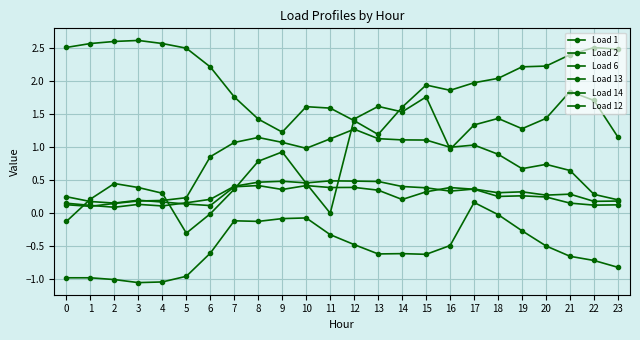

How many lines are shown in the chart?

6